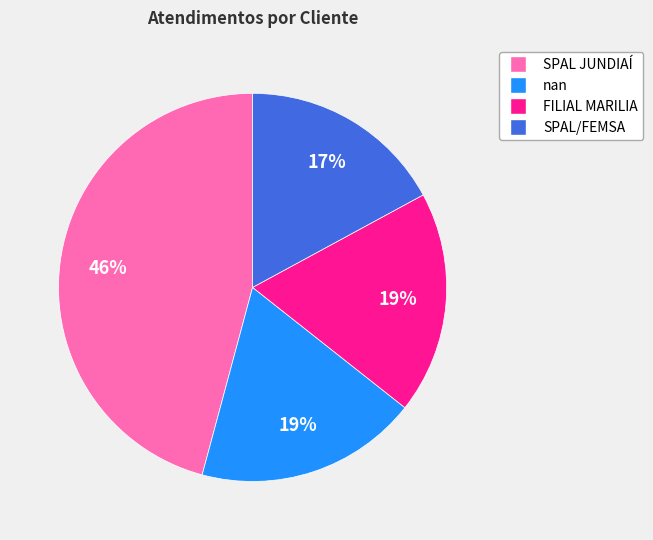

To the nearest percent, what percentage of the pie is SPAL/FEMSA?

17%